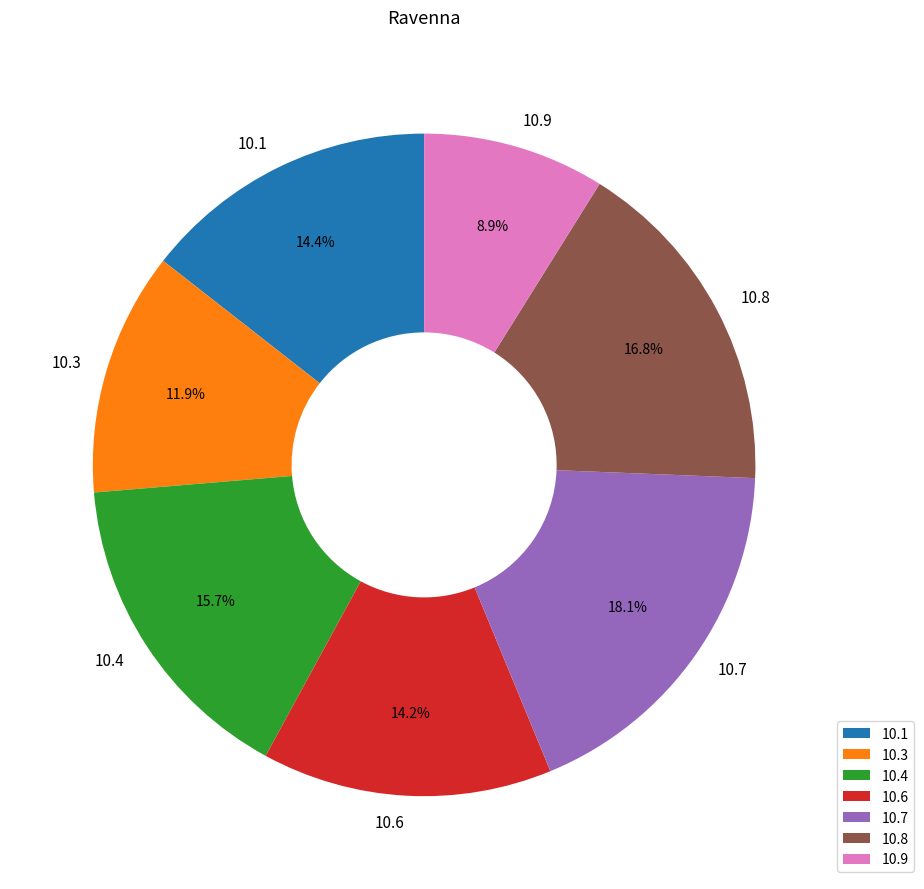

Which category has the biggest portion of the pie?

10.7